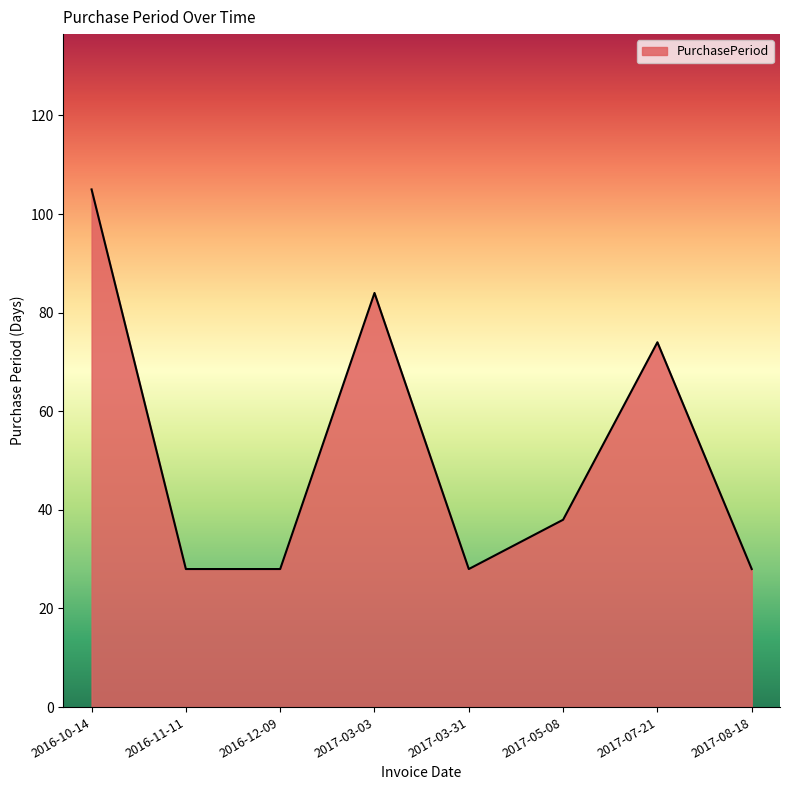

What is the ratio of the value at 2017-03-03 to the value at 2016-10-14?

0.8